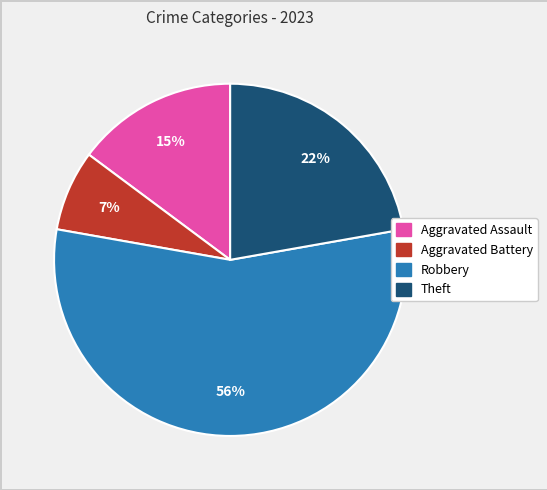

To the nearest percent, what is the average slice percentage?

25%